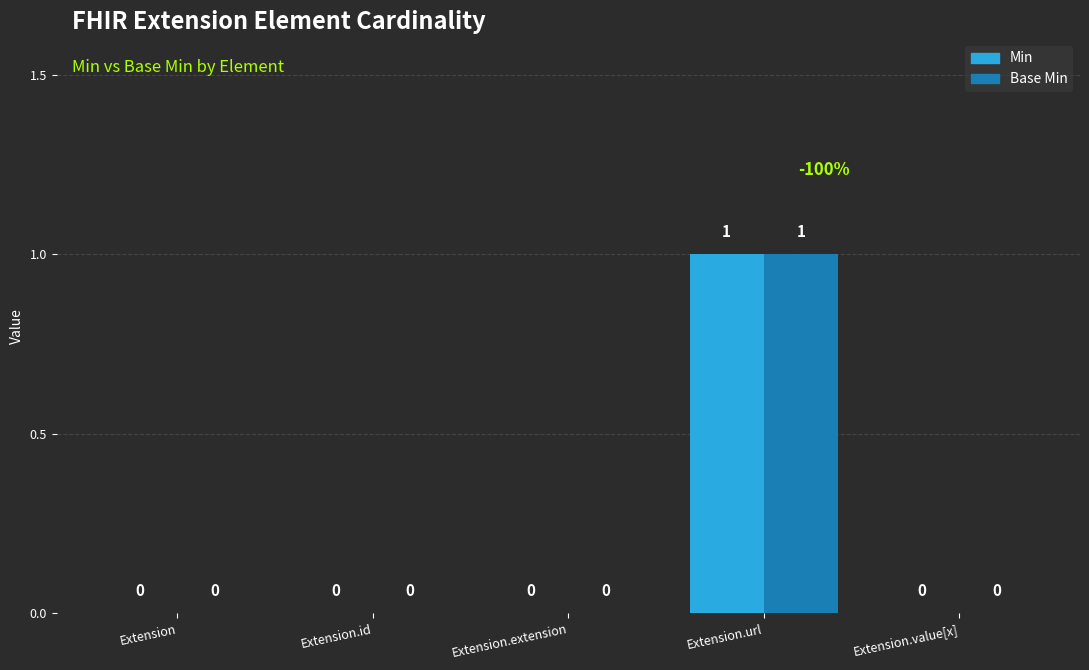

How many data points in Min are above 0?

1